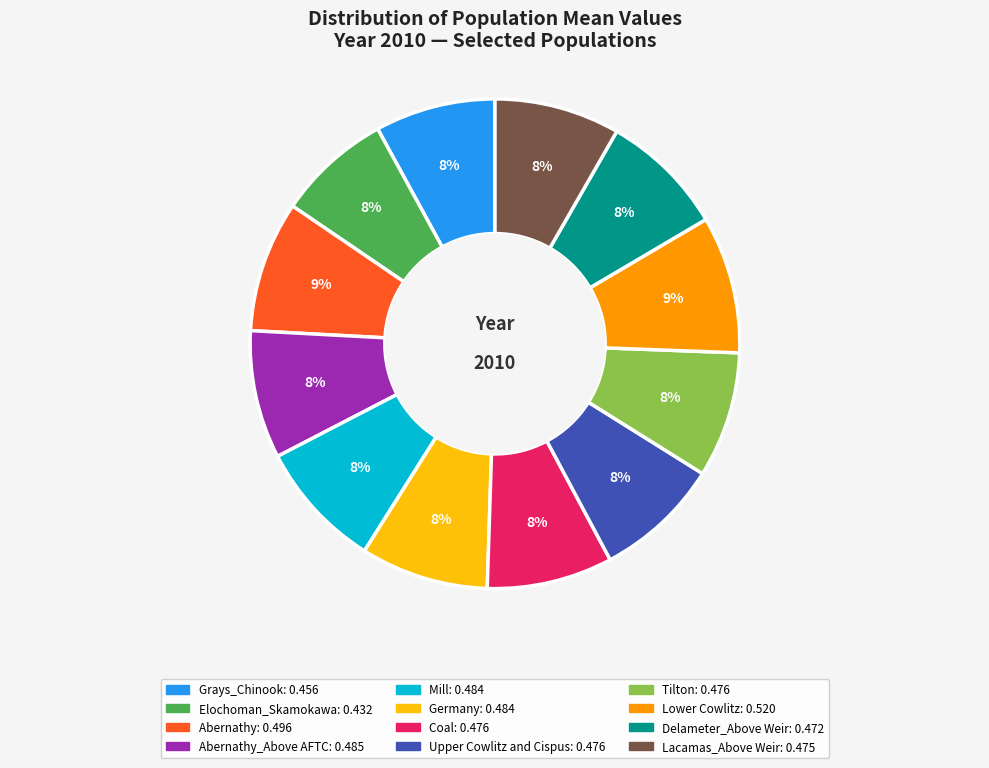

Is there a majority slice in this chart?

No